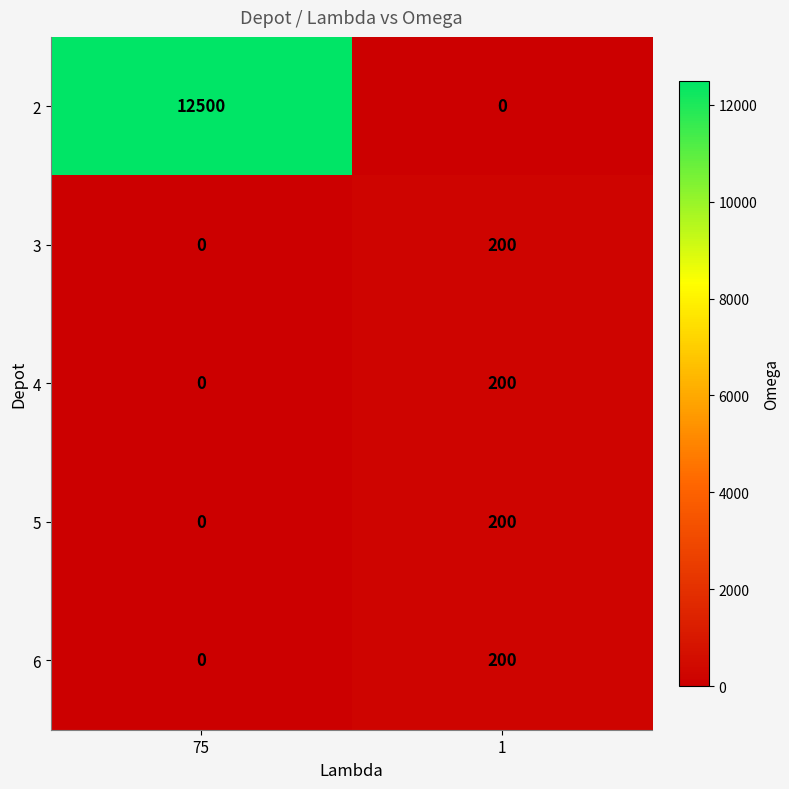

Which series has the largest total across all categories?

2